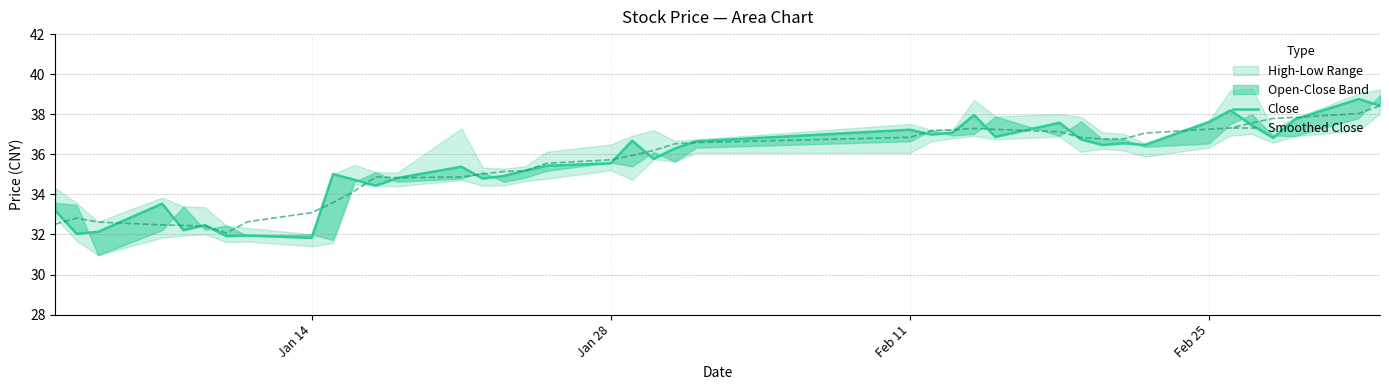

Reading right to left, what are all the values shown in this chart?

Close: 38.4	38.8	37.7	36.8	37.5	38.2	37.6	36.5	36.6	36.5	36.7	37.6	36.9	38.0	37.1	37.0	37.2	36.6	36.3	35.8	36.7	35.6	35.4	35.2	34.9	34.8	35.4	34.8	34.4	34.7	35.0	31.8	31.9	31.9	32.5	32.2	33.5	32.1	32.0	33.2
Smoothed Close: 38.4	38.0	37.8	37.8	37.6	37.3	37.3	37.1	36.8	36.8	36.8	37.1	37.2	37.3	37.2	37.2	36.8	36.6	36.5	36.2	35.9	35.7	35.6	35.2	35.1	35.0	34.9	34.8	34.9	34.2	33.6	33.1	32.6	32.1	32.4	32.5	32.5	32.6	32.8	32.5